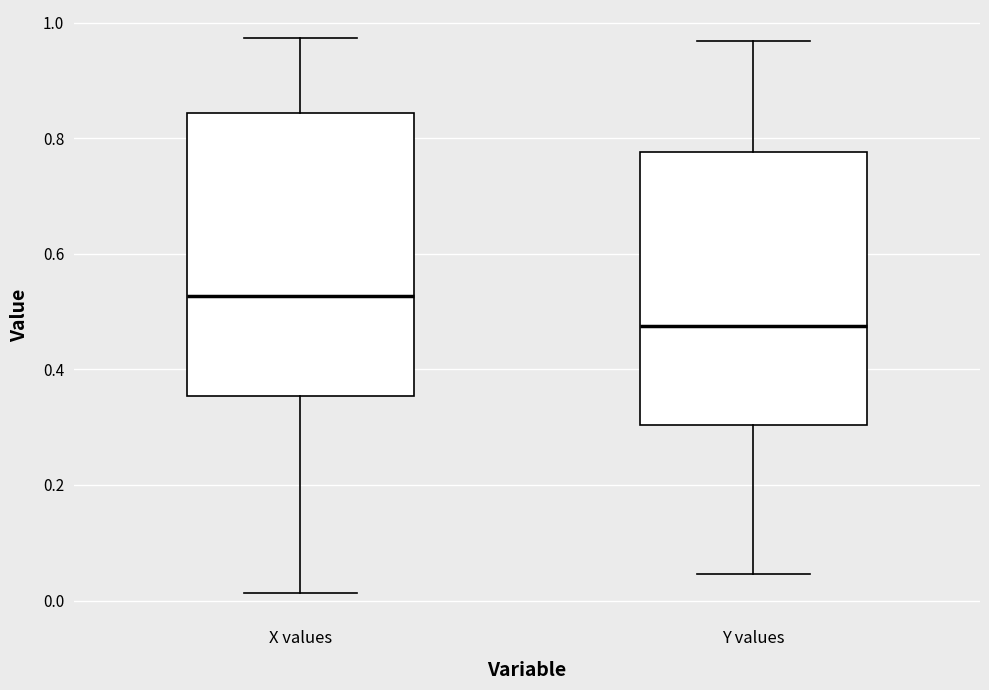

Reading left to right, read every box against the y-axis: the position of its median line, the range the box covers, and the ends of its whiskers. The values are not printed on the chart, so give them approximately, as read against the axis.

X values: median 0.52, box 0.36 to 0.84, whiskers 0.02 to 0.98
Y values: median 0.48, box 0.30 to 0.78, whiskers 0.04 to 0.96